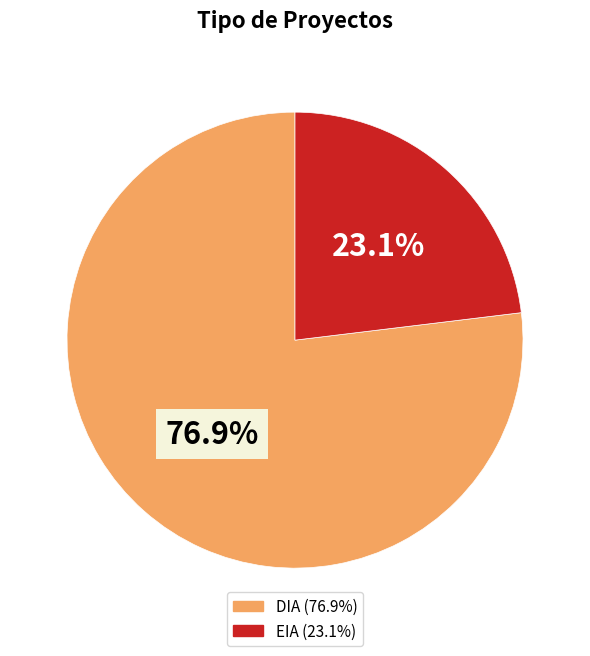

How many slices are in this pie chart?

2